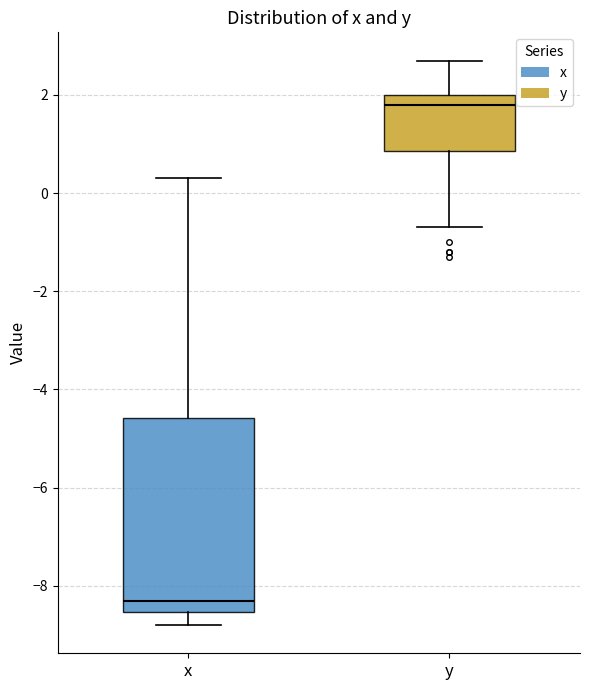

Reading left to right, read every box against the y-axis: the position of its median line, the range the box covers, and the ends of its whiskers. The values are not printed on the chart, so give them approximately, as read against the axis.

x: median -8.2, box -8.6 to -4.6, whiskers -8.8 to 0.4
y: median 1.8, box 0.8 to 2.0, whiskers -0.6 to 2.8